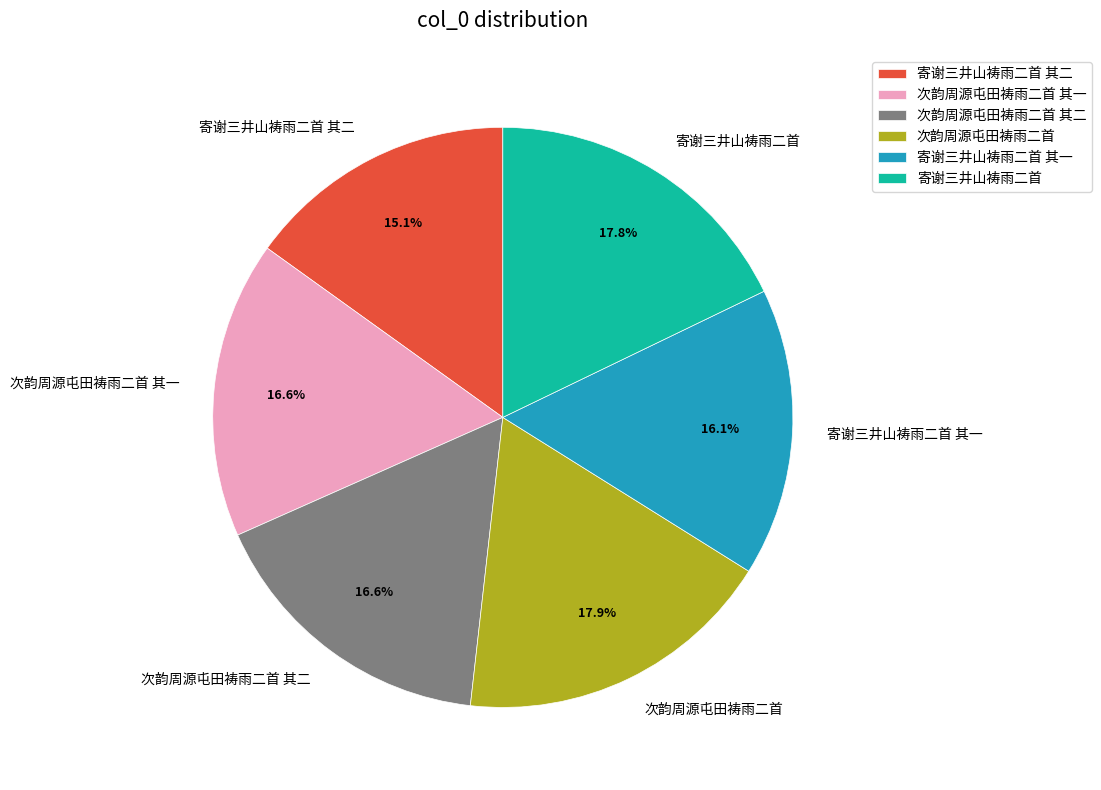

What is the ratio of the value at 次韵周源屯田祷雨二首 其一 to the value at 寄谢三井山祷雨二首?

0.9